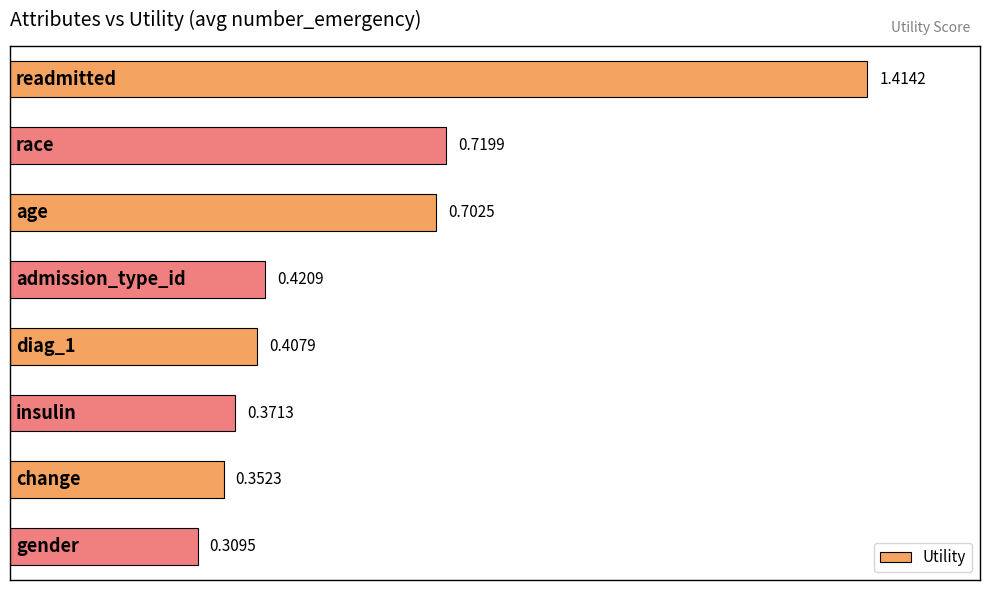

What is the sum of all values?

4.7